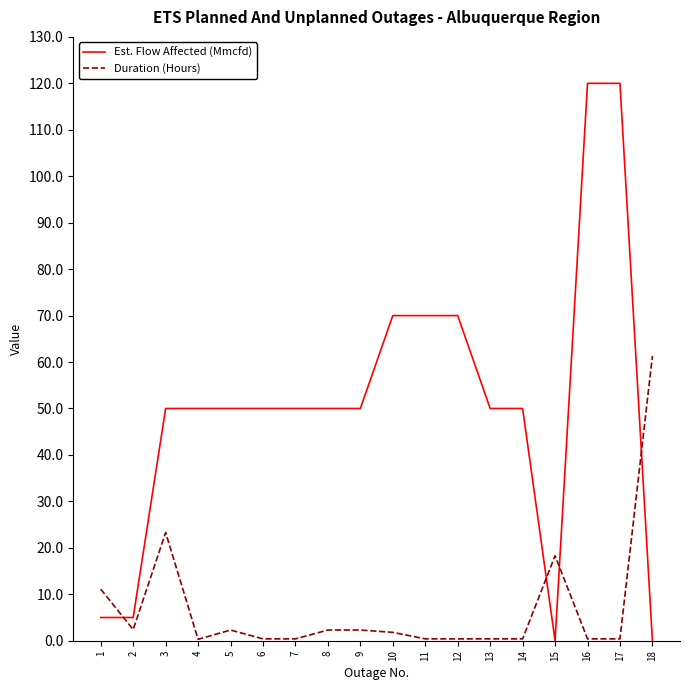

At which category does Duration (Hours) reach its first local valley?

2